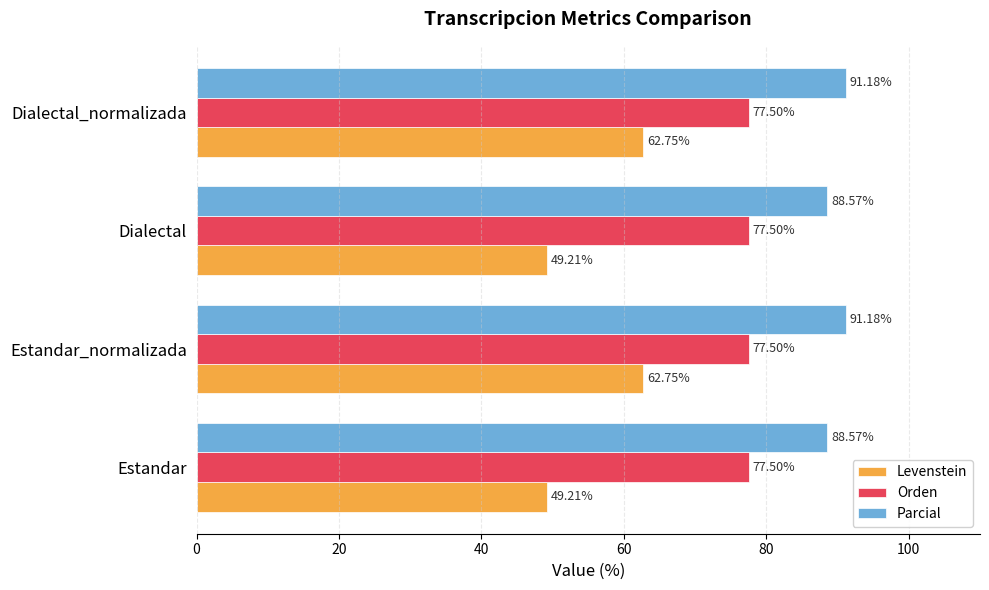

What is the total value across all series at Estandar?

215.3